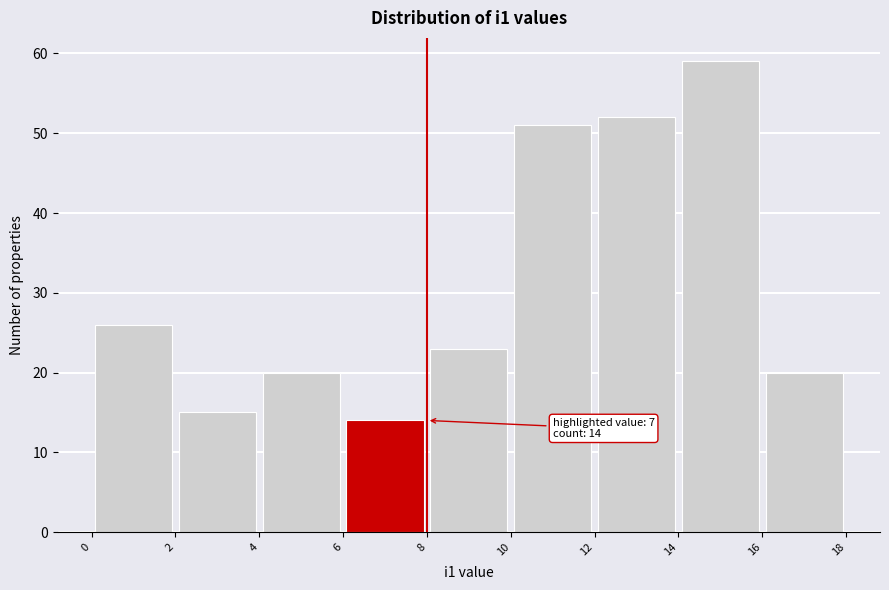

Which range on the x-axis has the tallest bar?

14 to 16